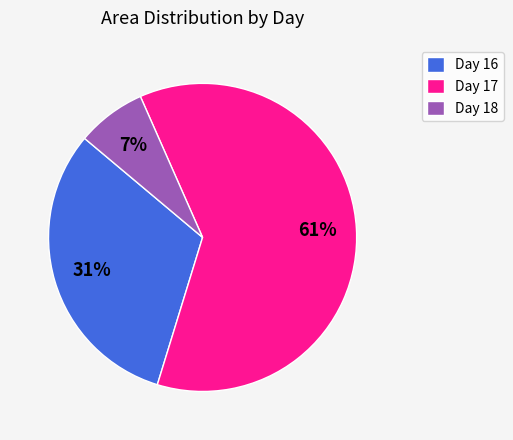

To the nearest percent, what is the average slice percentage?

33%